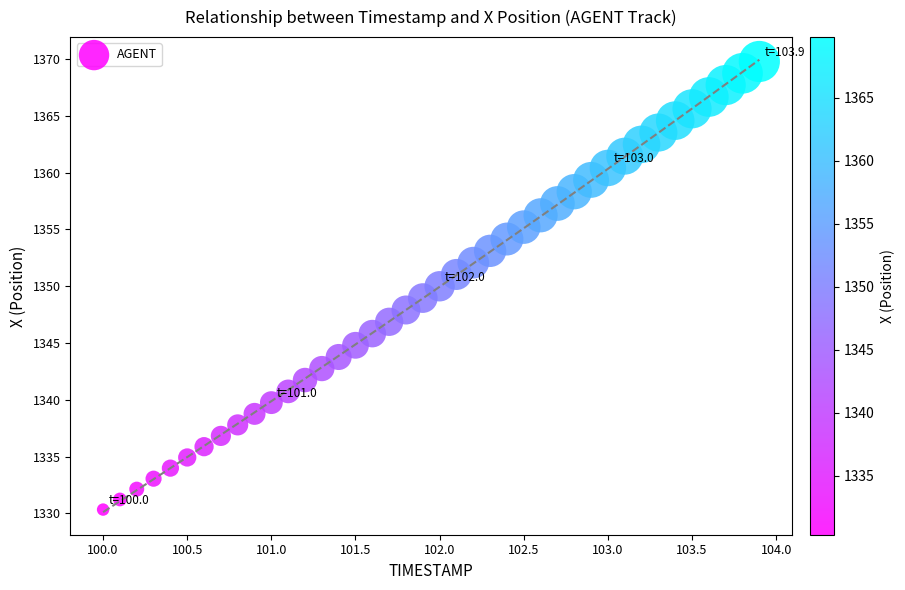

What is the range of Y values (max minus min)?

39.5